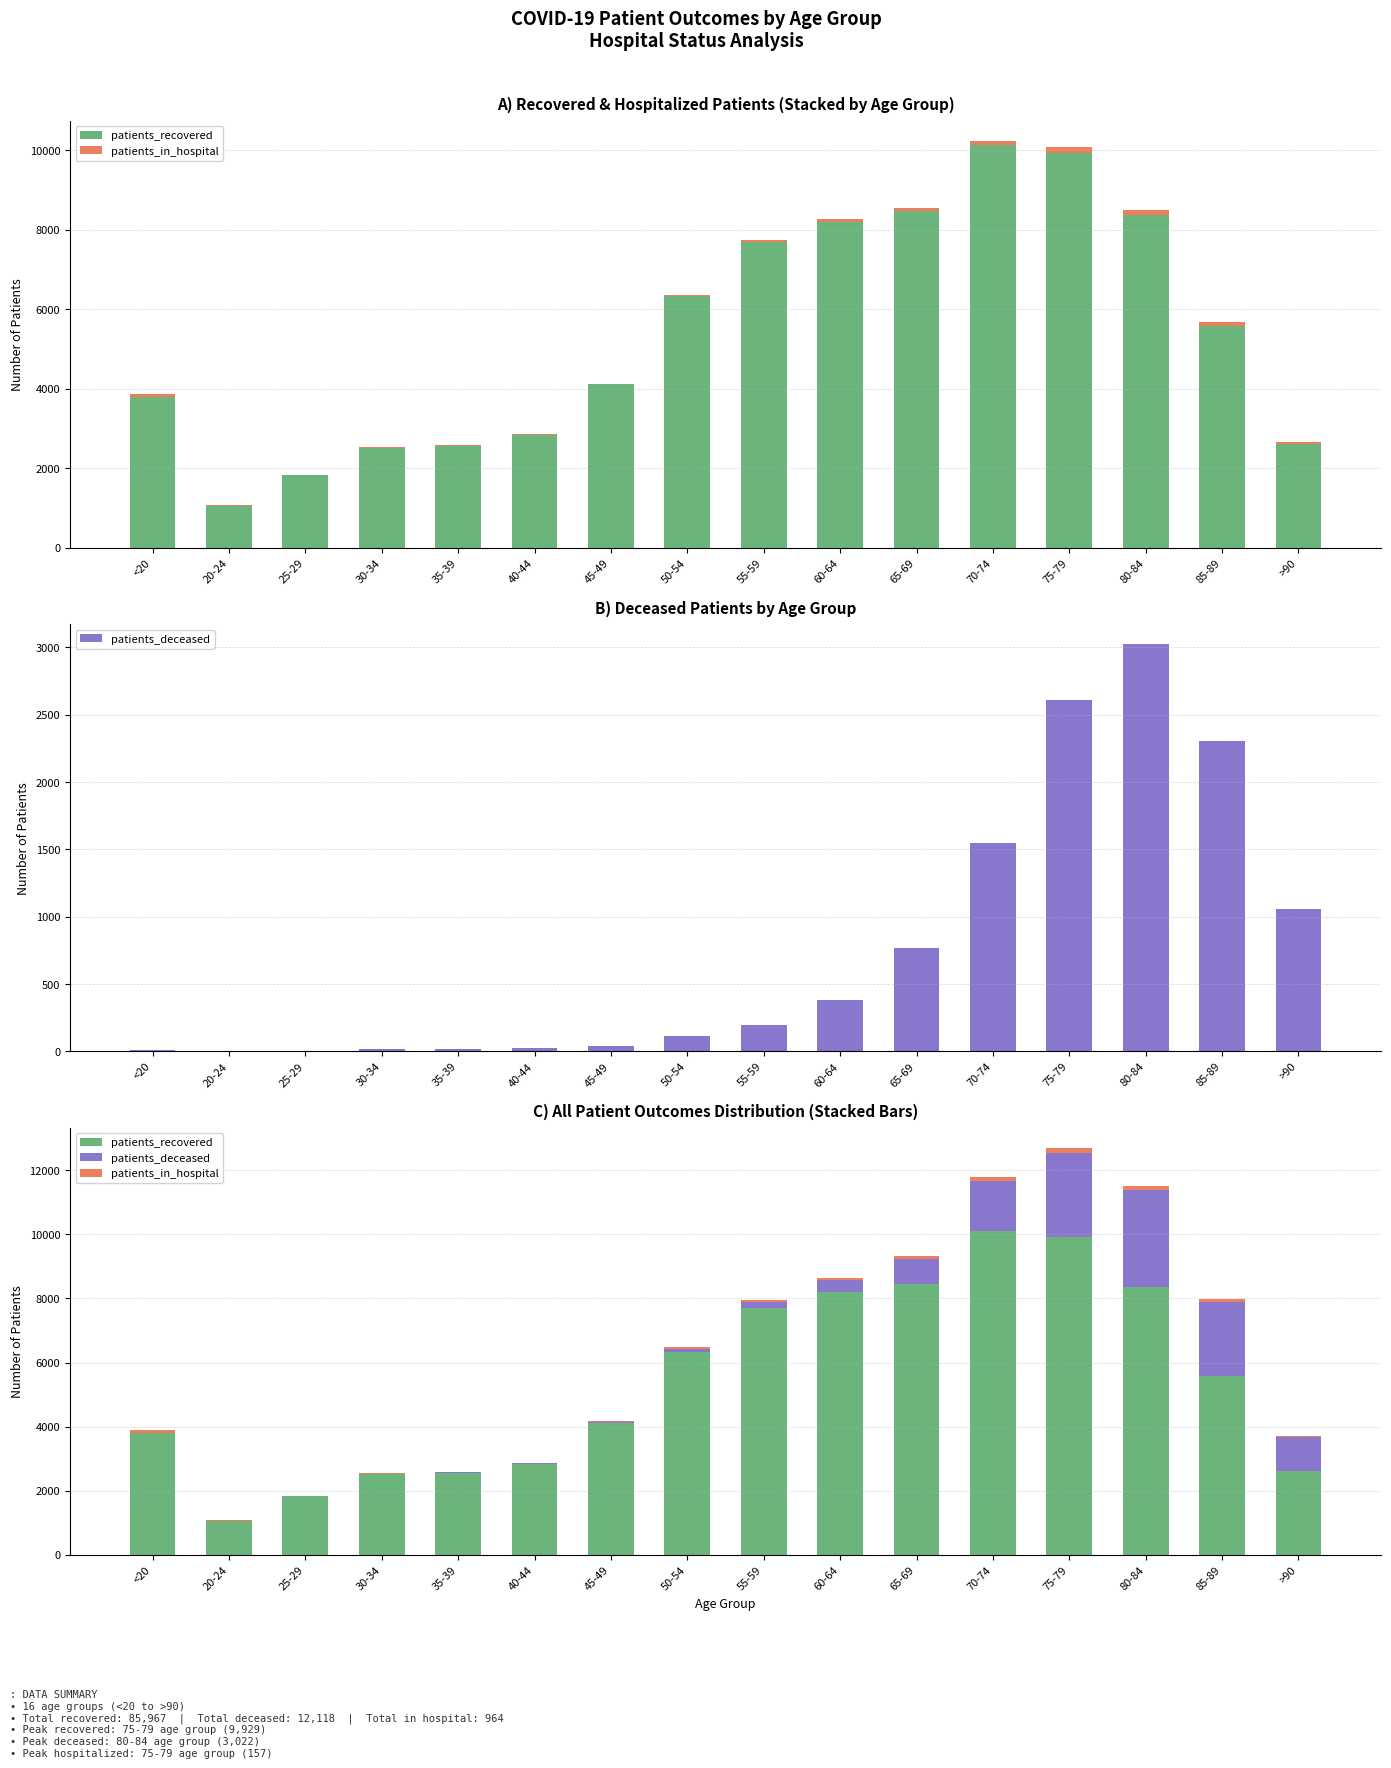

Where does the patients_recovered series first go above 5581?

50-54